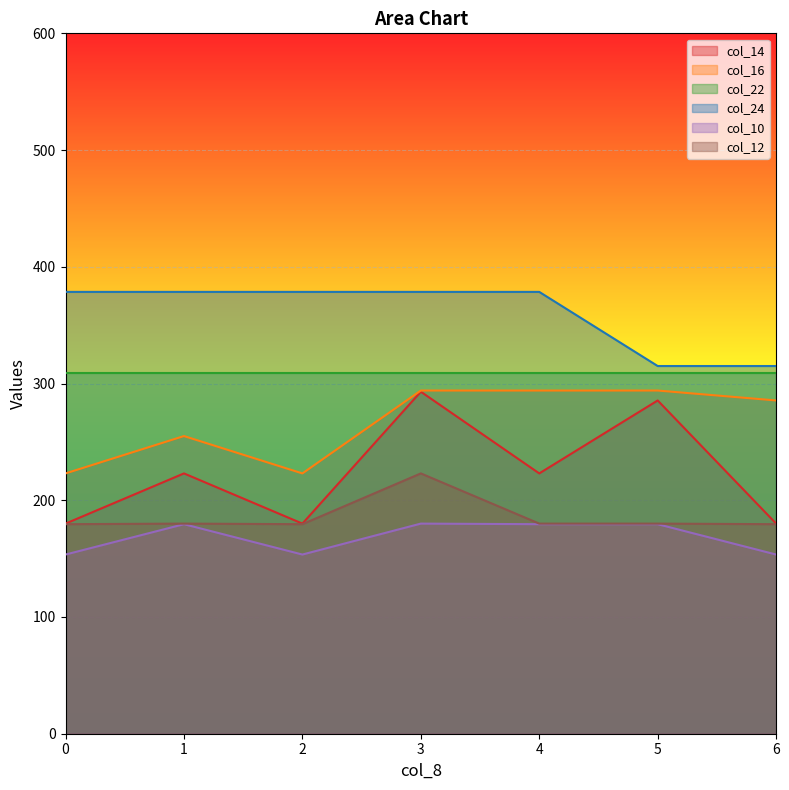

Is the value of col_22 at 3 greater than the value of col_14 at 0?

Yes